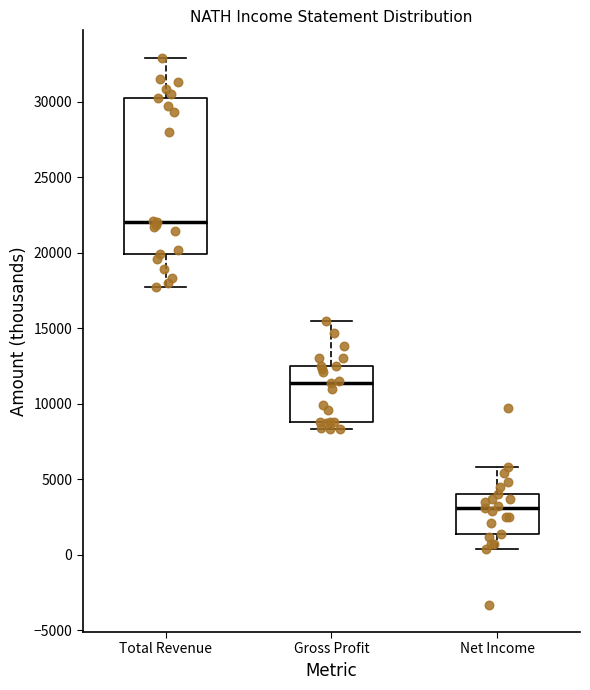

Reading left to right, transcribe this box plot: for each box, give where its median line is, the range the box spans, and where its two whiskers end, as read against the y-axis. The values are not printed on the chart, so give them approximately, as read against the axis.

Total Revenue: median 22000, box 20000 to 30000, whiskers 17500 to 33000
Gross Profit: median 11500, box 9000 to 12500, whiskers 8500 to 15500
Net Income: median 3000, box 1500 to 4000, whiskers 500 to 6000